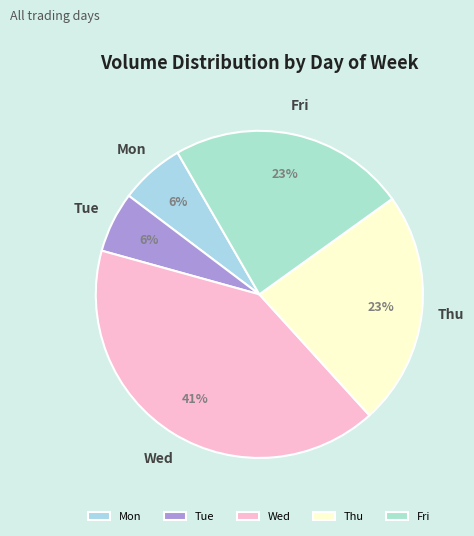

To the nearest percent, what percentage of the pie is Tue?

6%